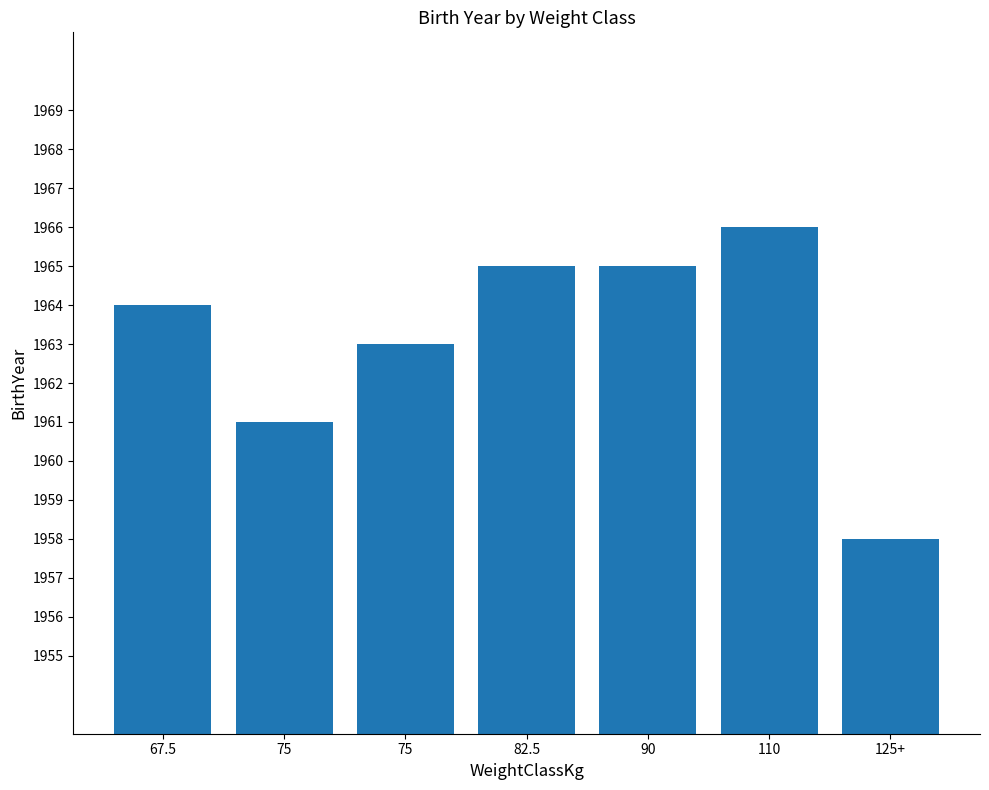

How many series are shown in this chart?

1